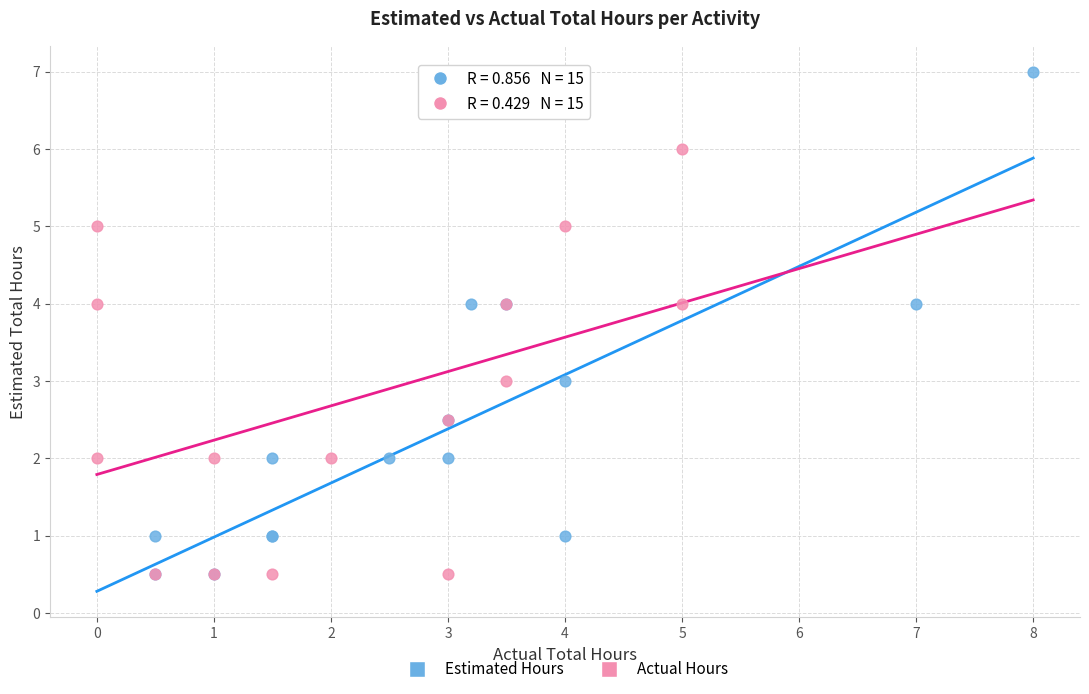

Which series reaches the maximum Y coordinate?

Estimated Hours